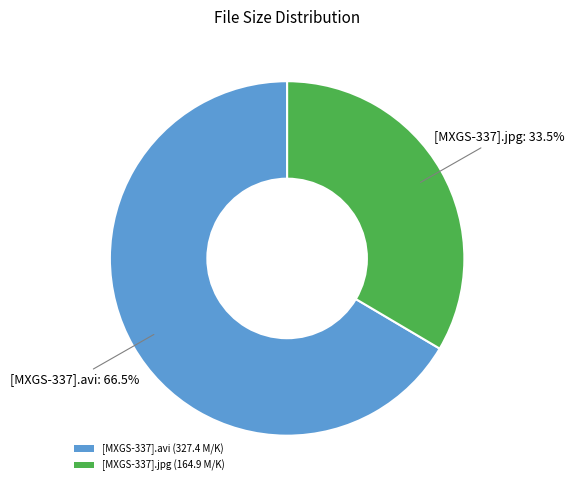

How many slices are in this pie chart?

2